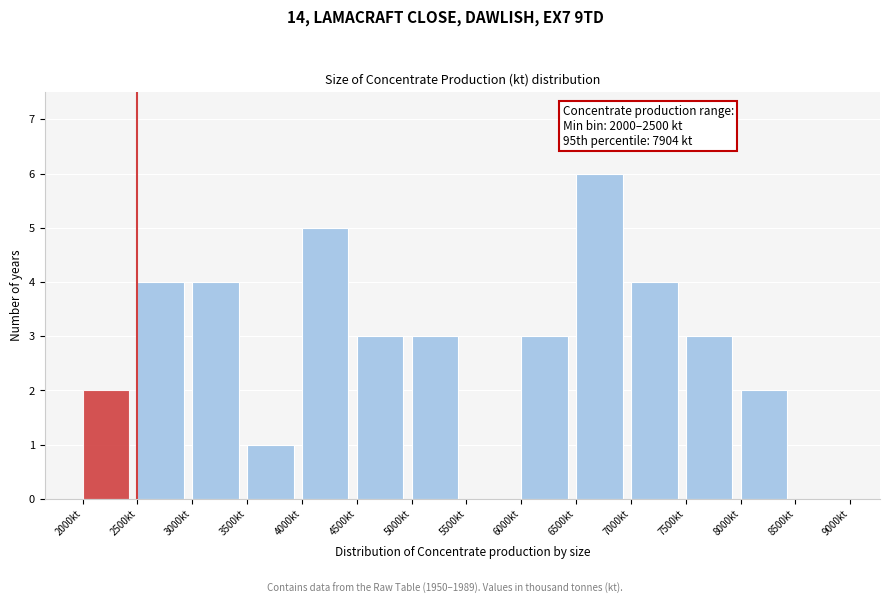

Which range on the x-axis has the tallest bar?

6500 to 7000